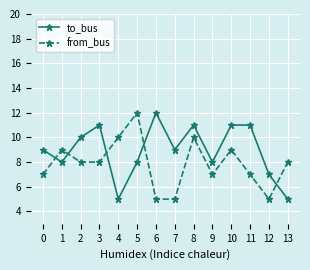

What is the value of the from_bus point at the 6th from the left?

12